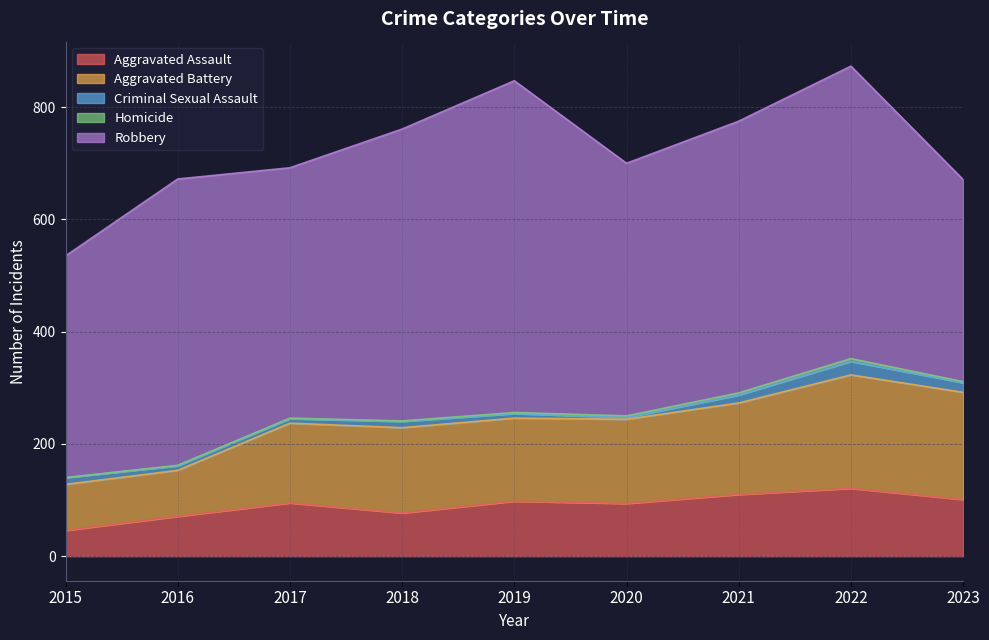

True or false: Criminal Sexual Assault and Aggravated Battery cross at least once.

False